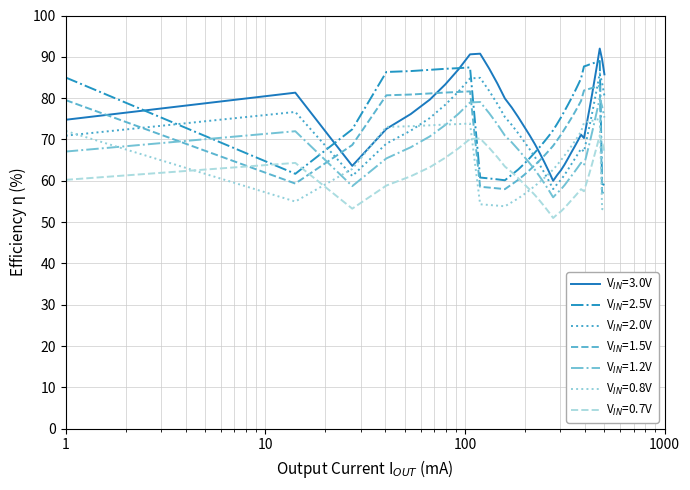

What is the smallest value displayed?

51.0